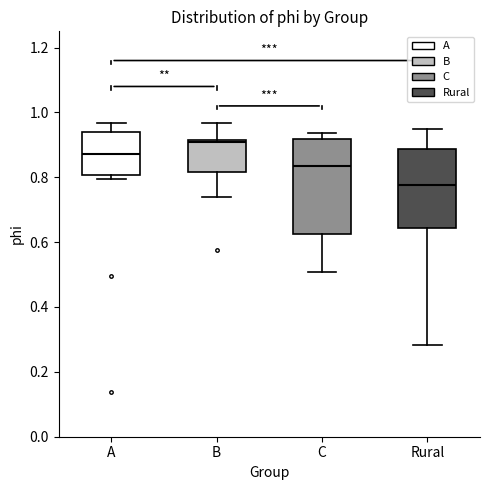

Reading left to right, read every box against the y-axis: the position of its median line, the range the box covers, and the ends of its whiskers. The values are not printed on the chart, so give them approximately, as read against the axis.

A: median 0.88, box 0.80 to 0.94, whiskers 0.80 (just below the box's lower edge) to 0.96
B: median 0.90, box 0.82 to 0.92, whiskers 0.74 to 0.96
C: median 0.84, box 0.62 to 0.92, whiskers 0.50 to 0.94
Rural: median 0.78, box 0.64 to 0.88, whiskers 0.28 to 0.96